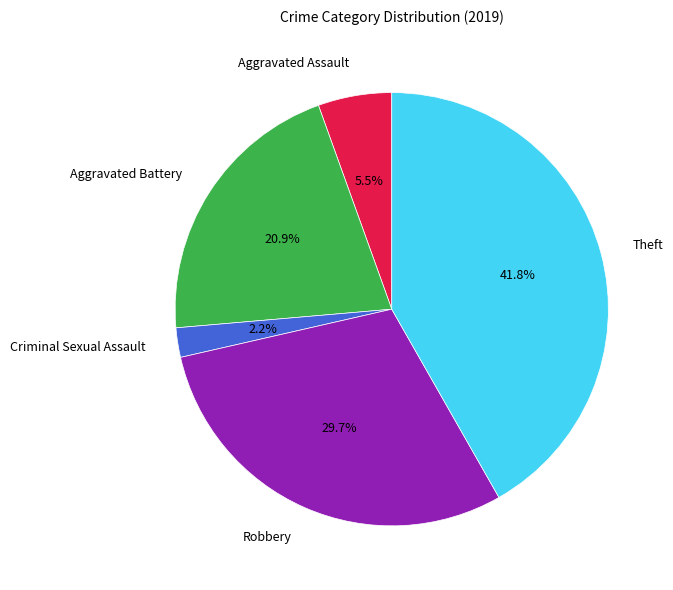

Count the number of slices in the pie.

5